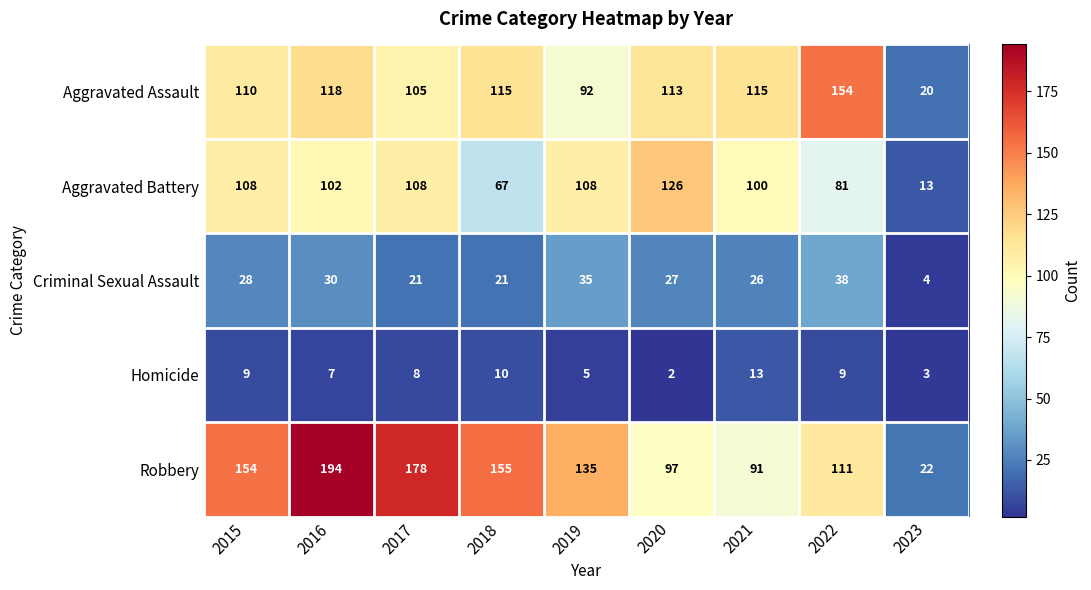

How many distinct data groups are displayed?

5